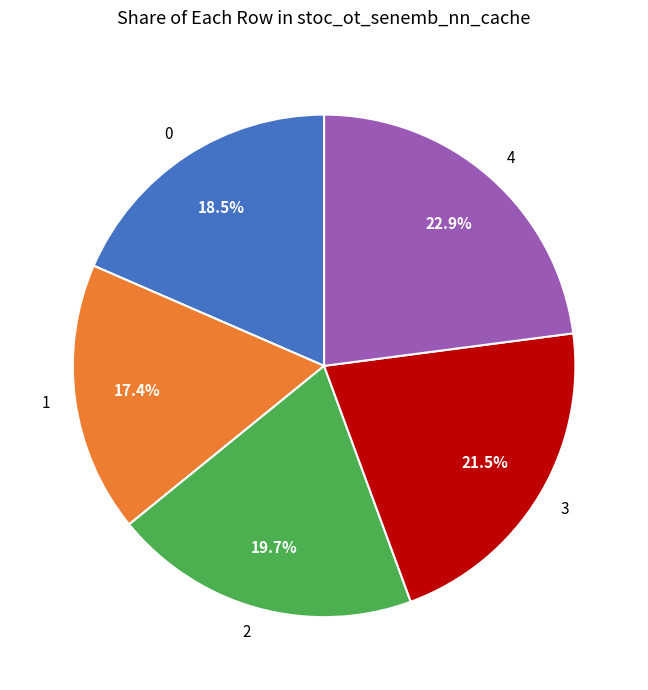

How many segments does this pie chart have?

5